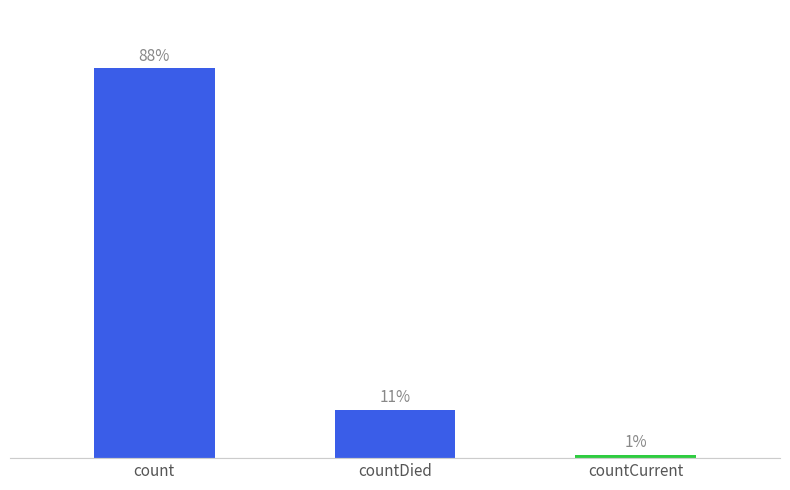

What position from the left is count?

1